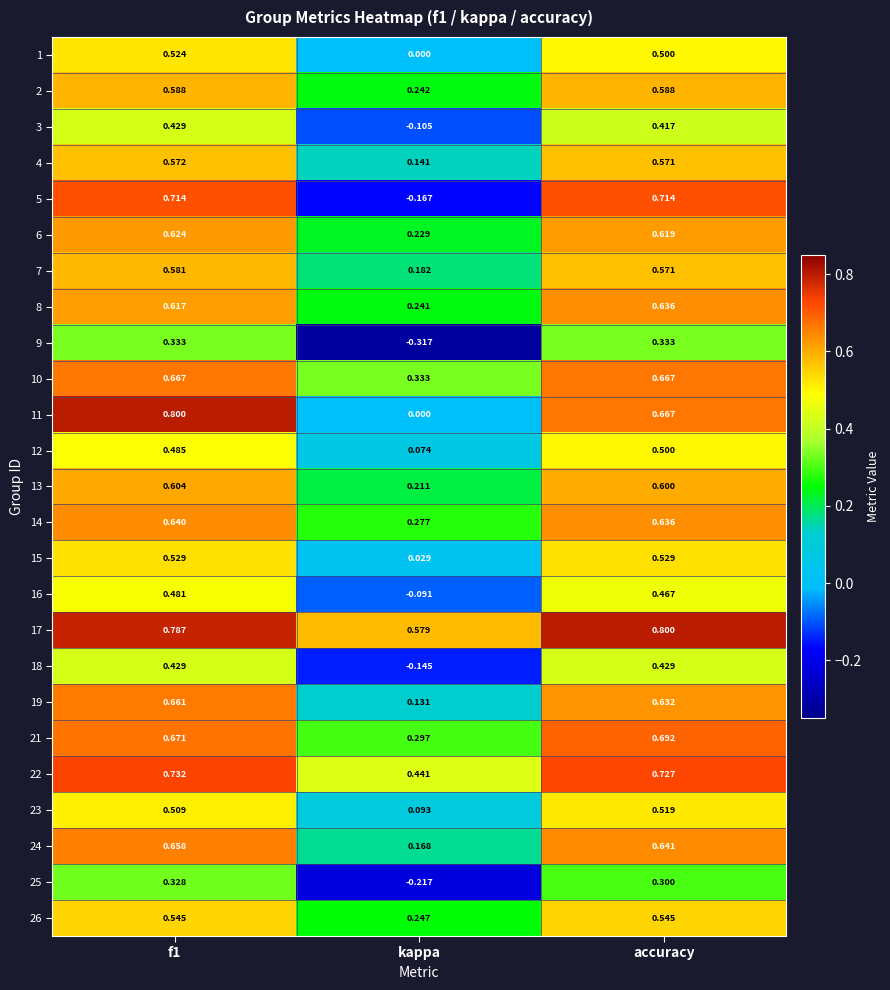

Is the value of 11 at accuracy greater than the value of 3 at accuracy?

Yes